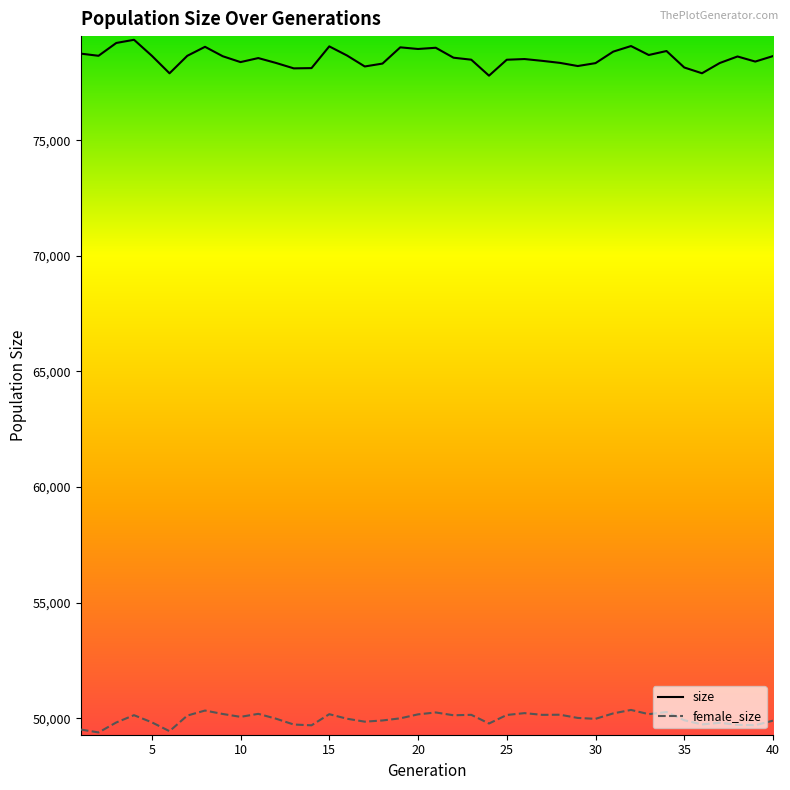

True or false: female_size and size intersect in this chart.

False